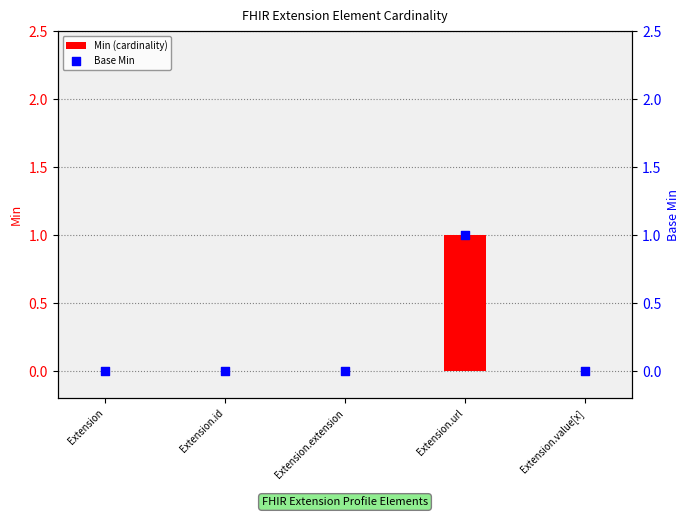

Which series reaches the maximum Y coordinate?

Min (cardinality)